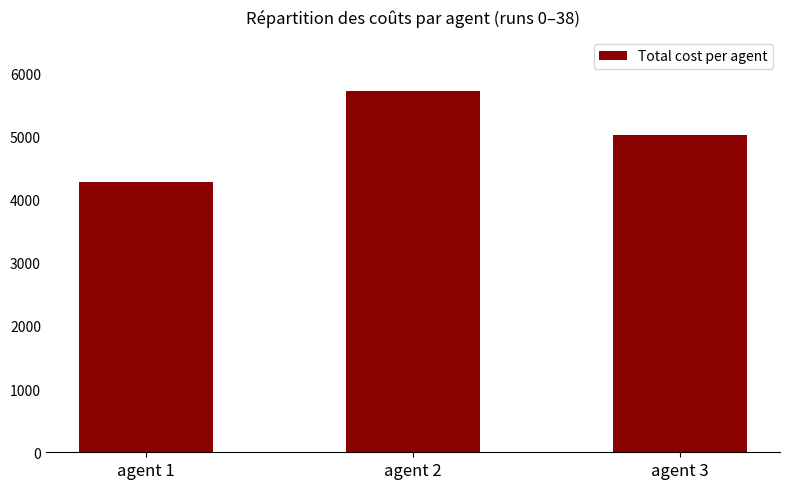

What is the sum of all values?

14998